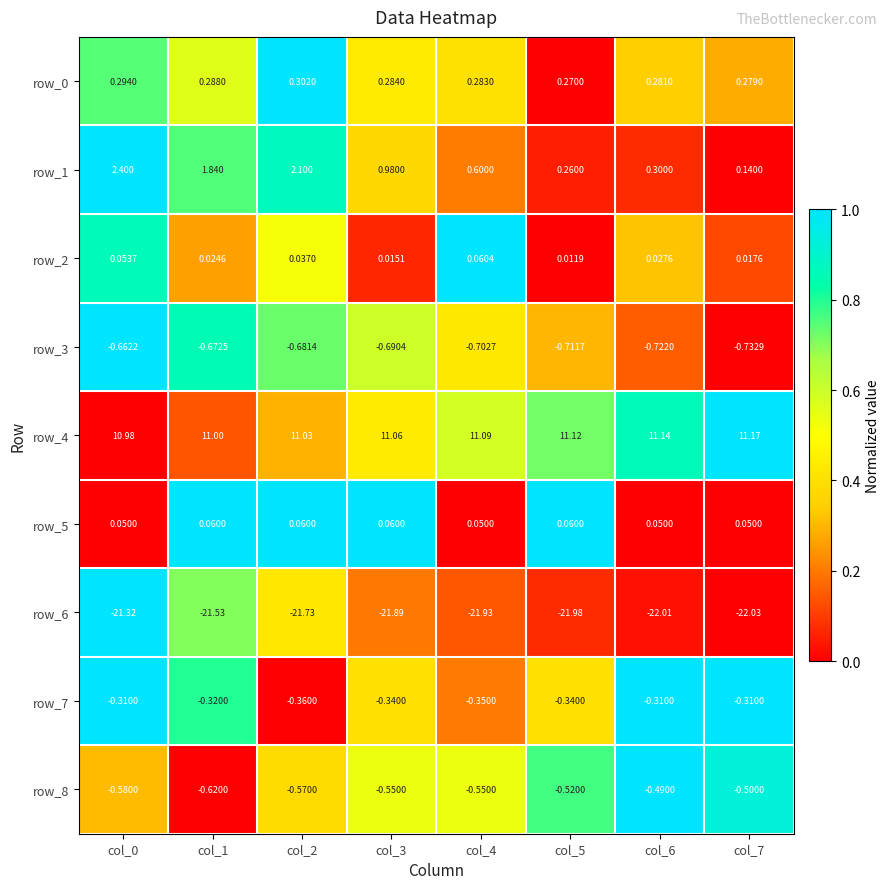

At how many categories does at least one series exceed 0?

8